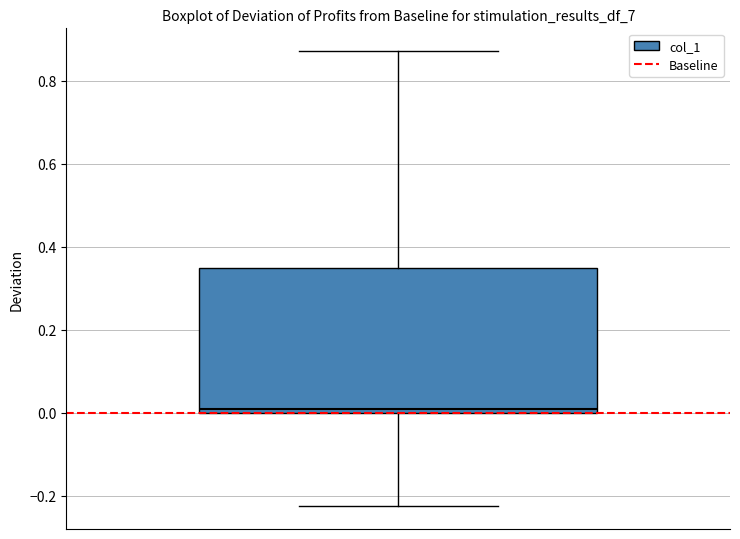

Where does the median line of the box sit on the y-axis? The values are not printed on the chart, so give them approximately, as read against the axis.

0.02